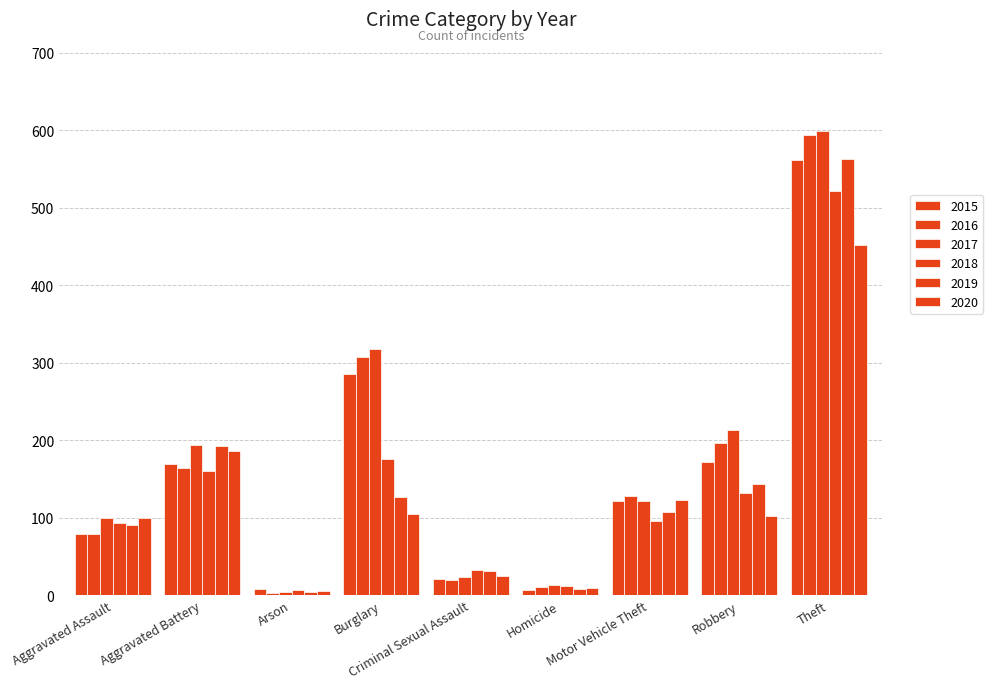

What is the label of the 1st bar from the left?

Aggravated Assault